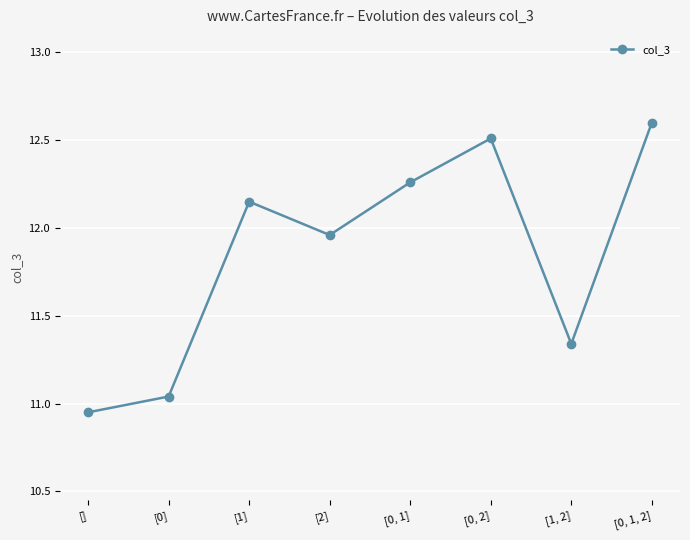

Which has a higher value, [2] or [0]?

[2]